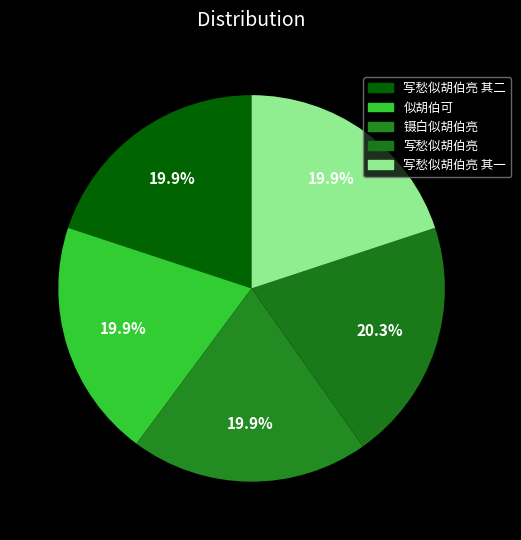

Does 写愁似胡伯亮 其一 represent more than half of the total?

No